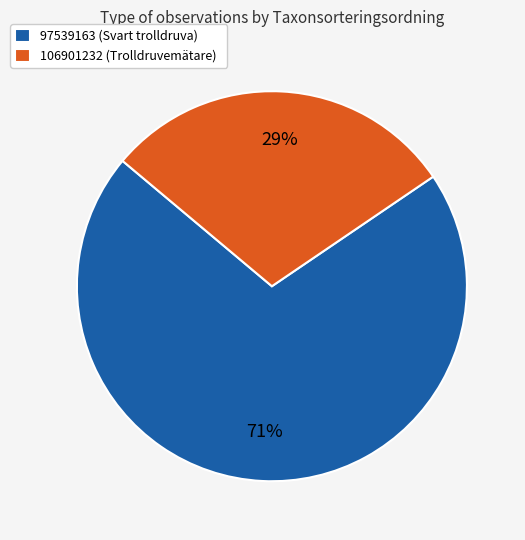

Which has a higher value, 106901232 (Trolldruvemätare) or 97539163 (Svart trolldruva)?

97539163 (Svart trolldruva)